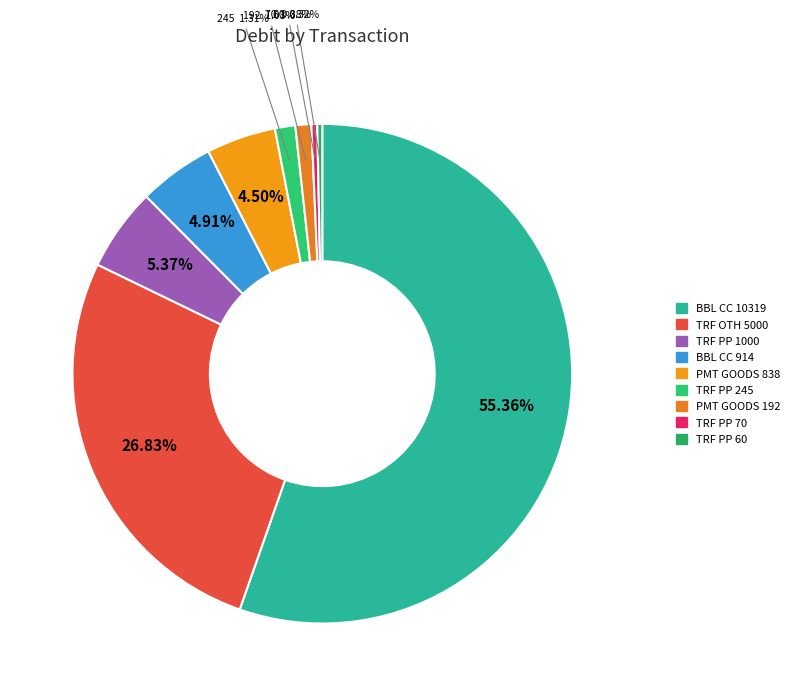

To the nearest percent, what is the average slice percentage?

11%